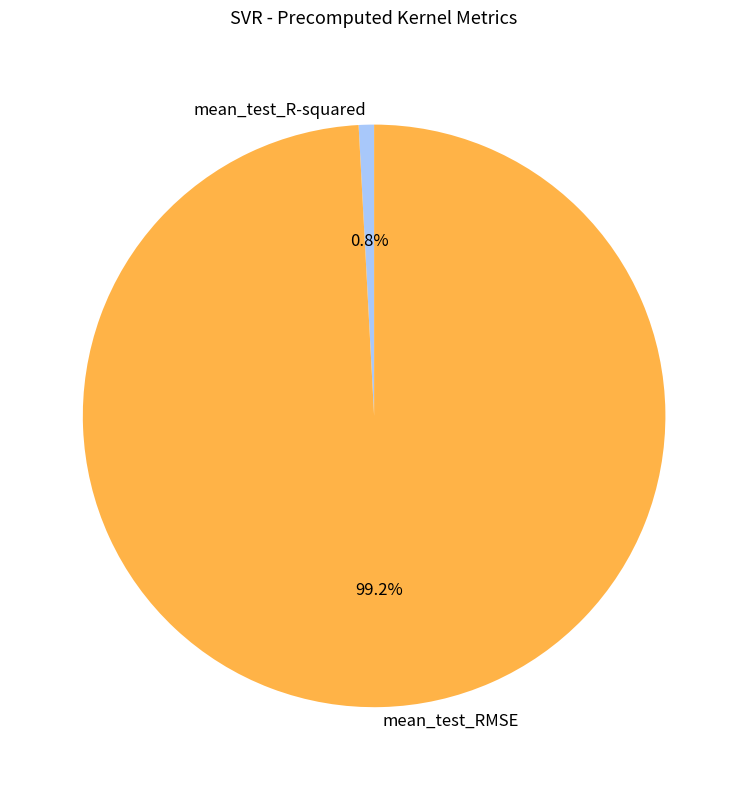

What percentage is the mean_test_R-squared slice, to the nearest percent?

1%